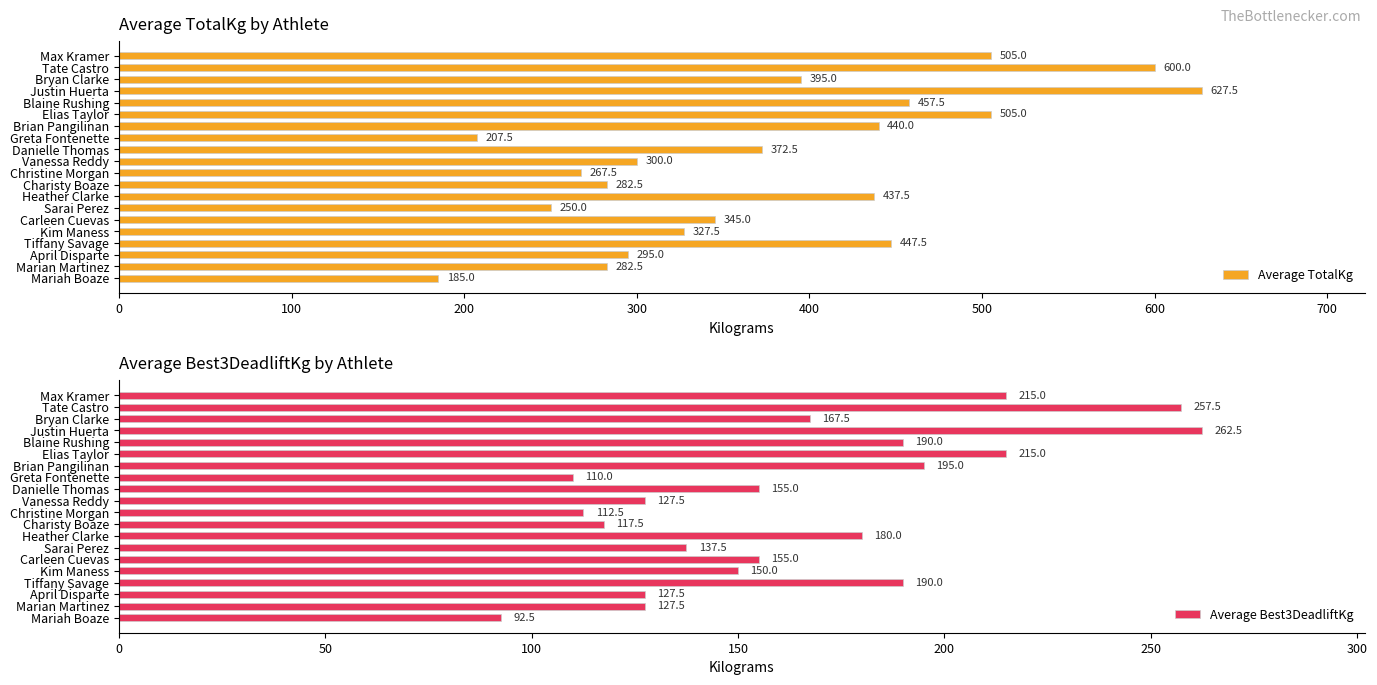

What is the difference between the maximum and minimum values in the Average TotalKg series?

442.5